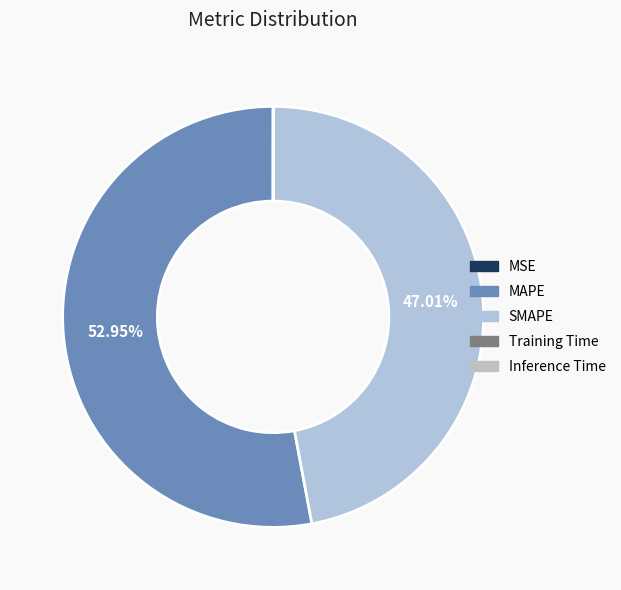

True or false: MSE accounts for 0% of the total.

True